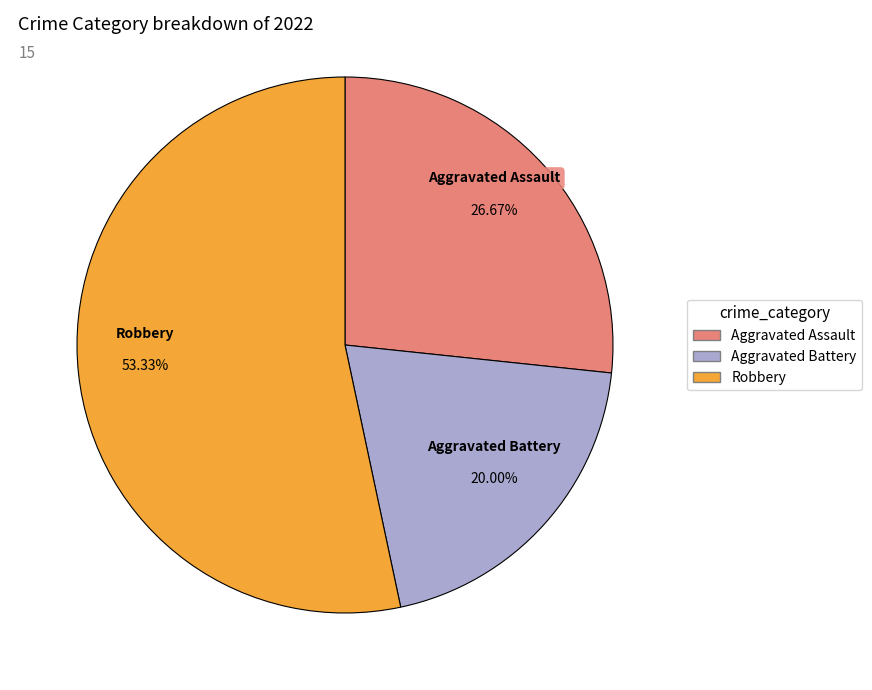

Is there any slice that represents more than half of the pie?

Yes